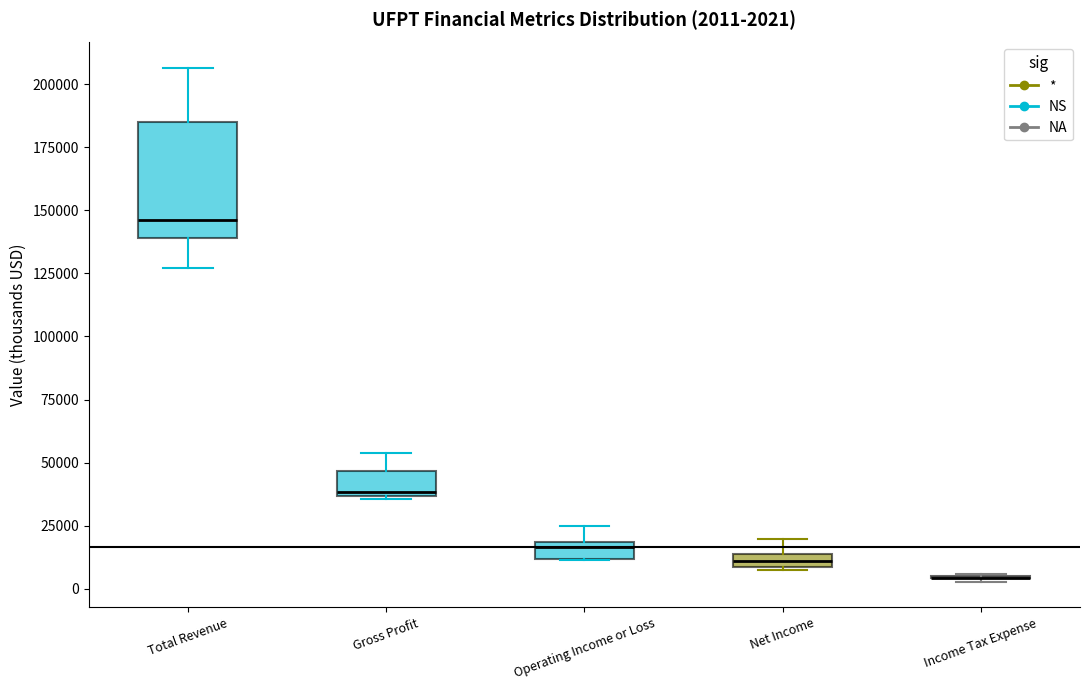

Comparing the boxes themselves (not the whiskers), which one is the tallest?

Total Revenue